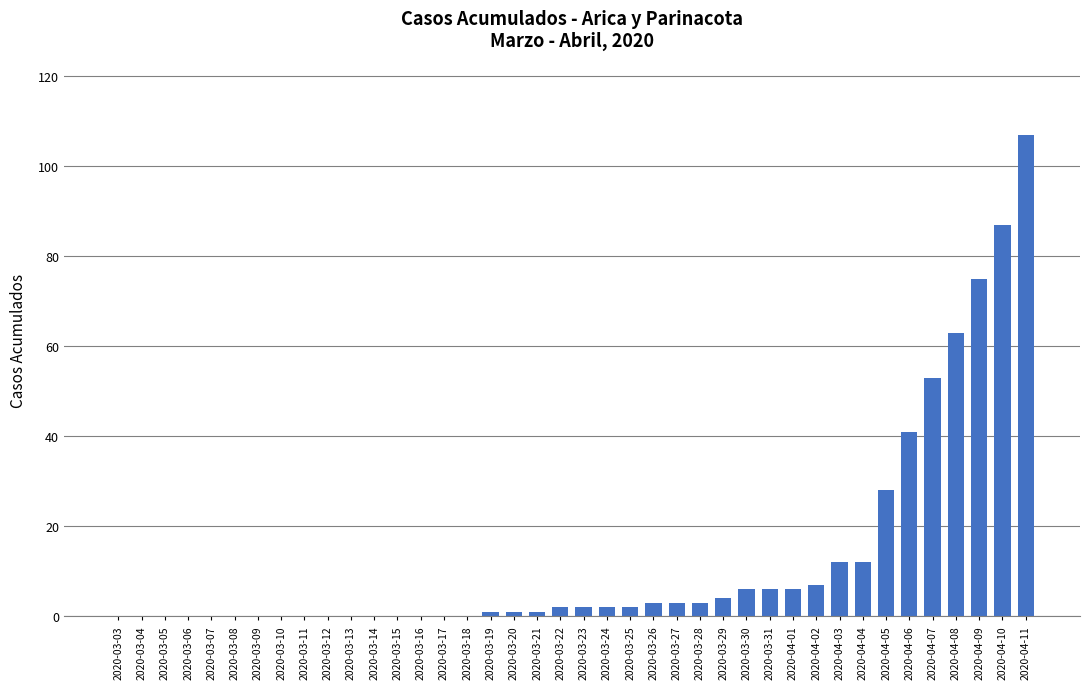

What is the change in value from 2020-03-28 to 2020-03-31?

+3